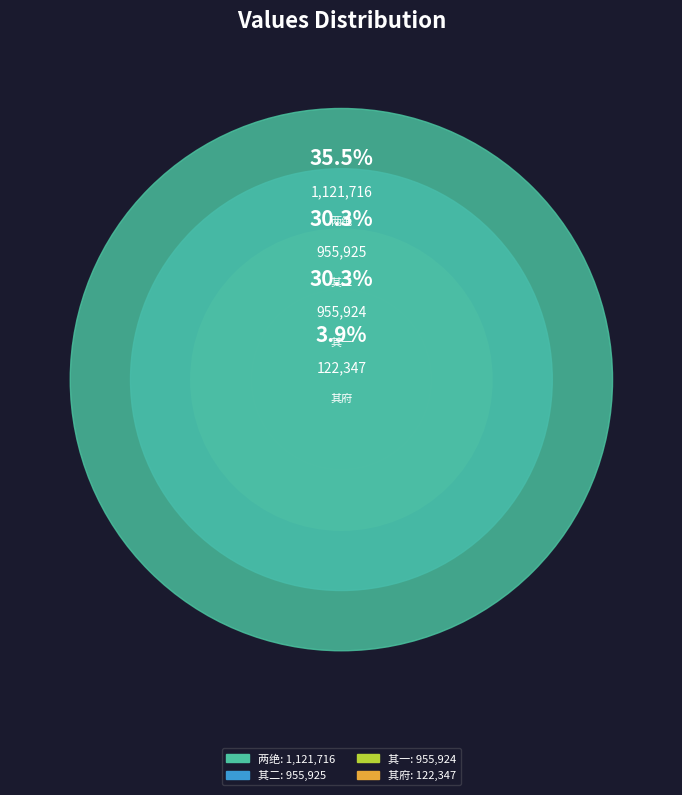

Do 放舟风复不顺再泊马当对岸夹中马当水府即小说所载神助王勃一席清风处也戏题两绝 其二 and 放舟风复不顺再泊马当对岸夹中马当水府即小说所载神助王勃一席清风处也戏题两绝 together represent more than half of the pie?

Yes